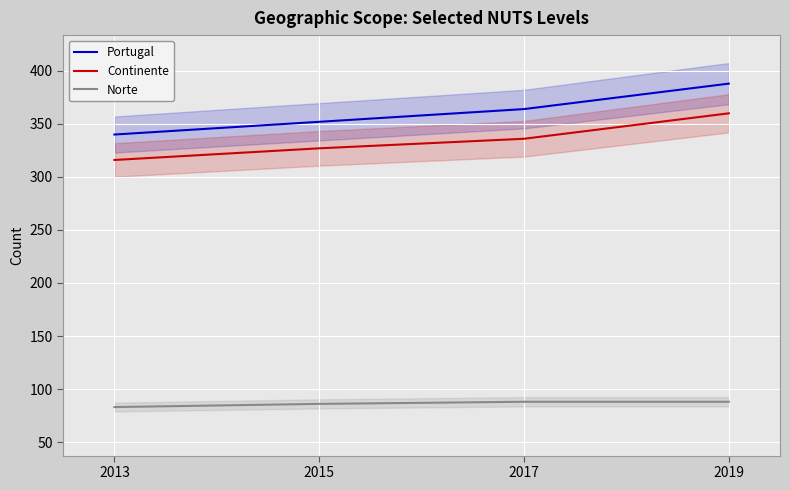

What is the highest value of the Norte series?

88